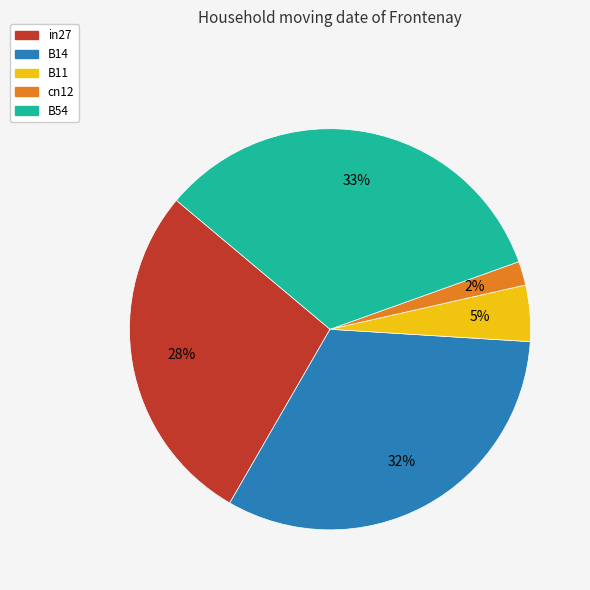

Is the sum of cn12 and B11 greater than half?

No